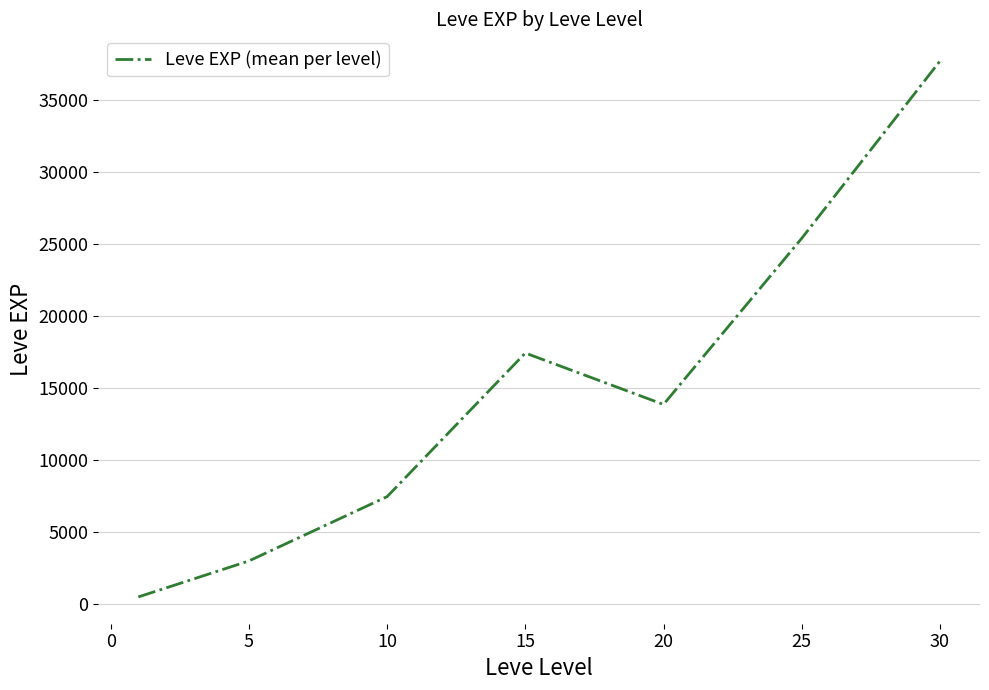

What is the minimum value shown in the chart?

510.2